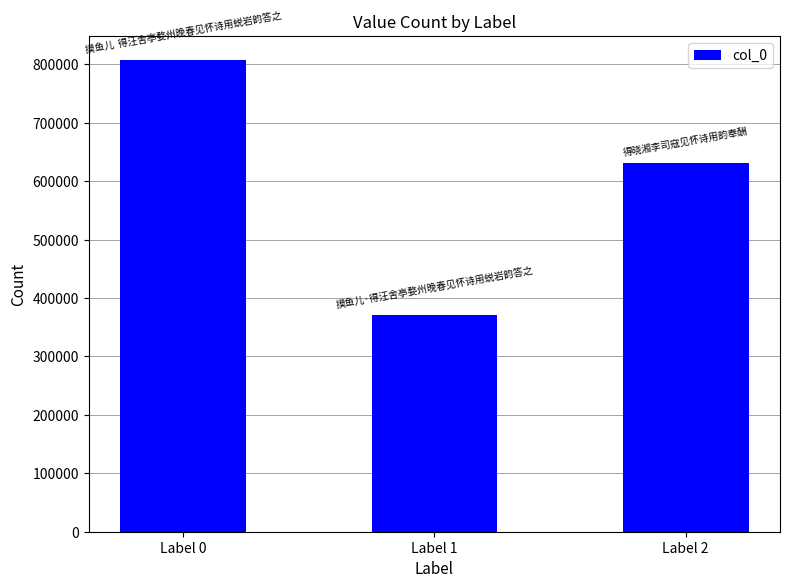

Count the values in the range 370960 to 808151.

3